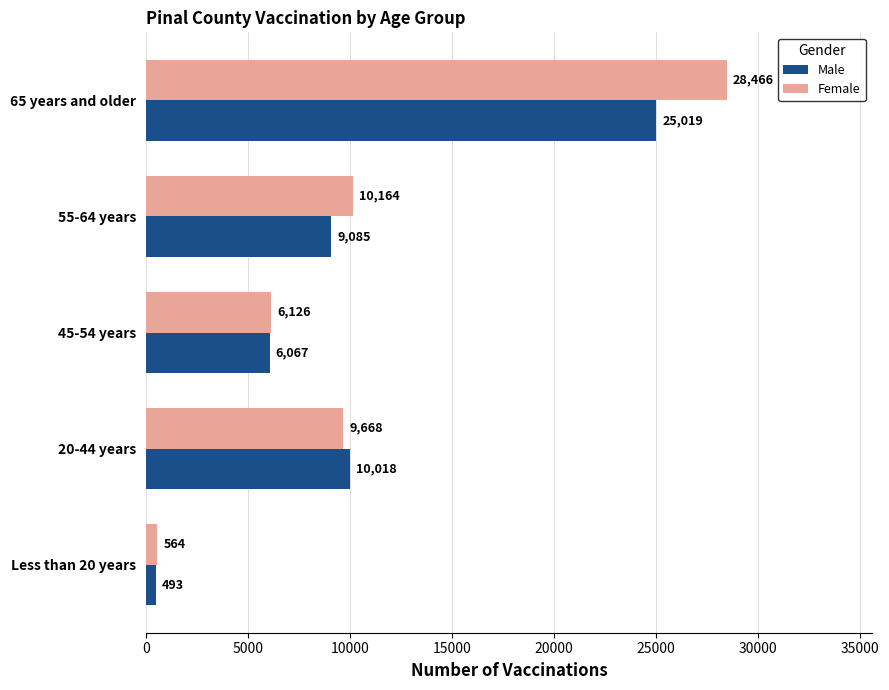

What is the minimum value for Male?

493